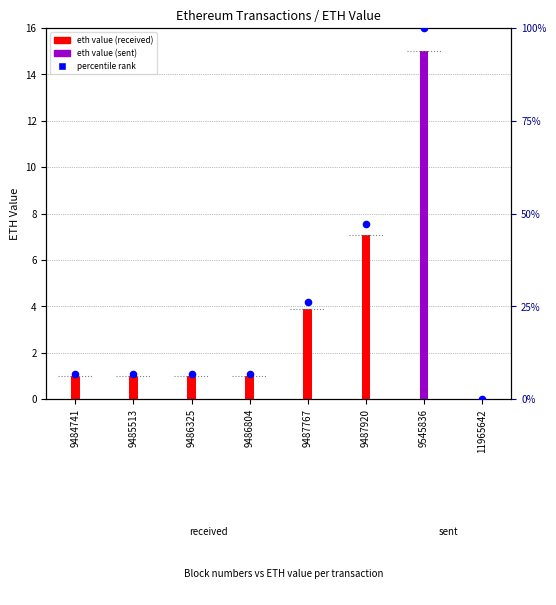

Which has a higher value, 9484741 or 11965642?

9484741